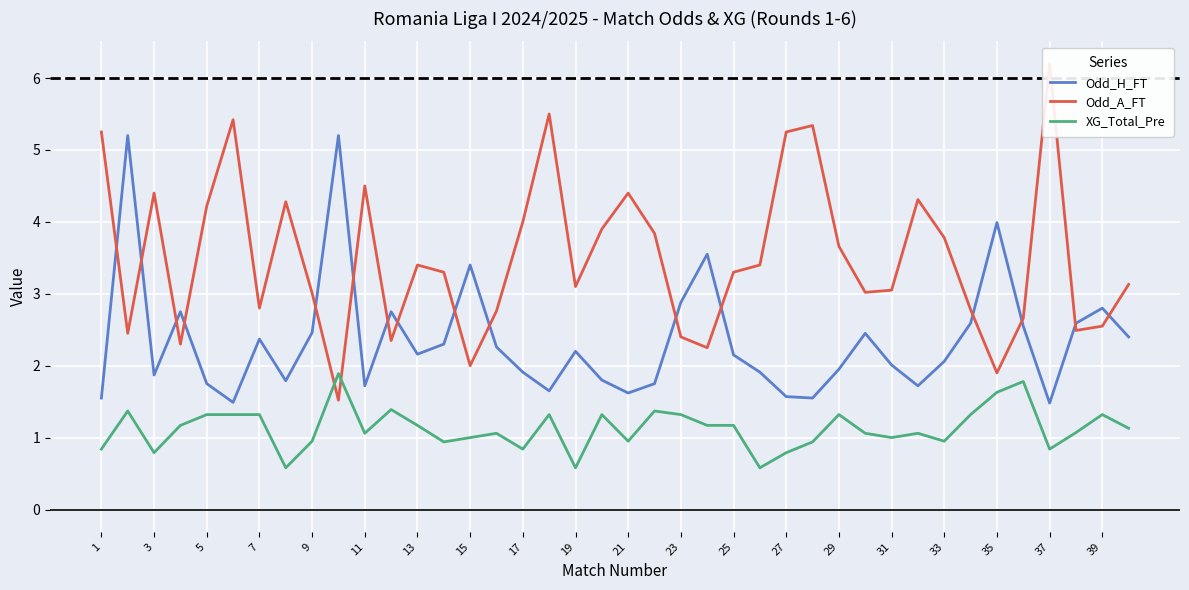

How many lines are shown in the chart?

3